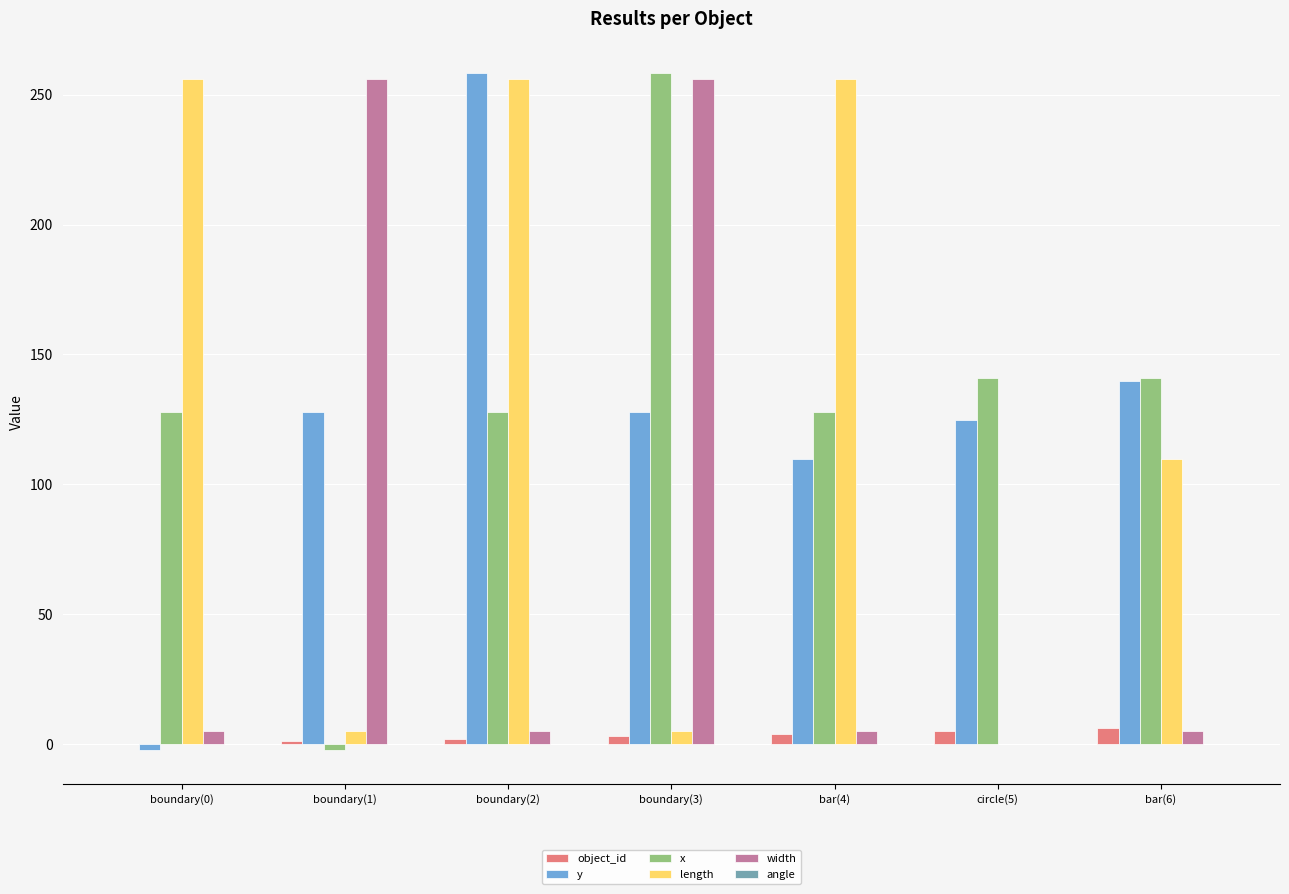

What is the approximate value of y at circle(5)?

124.7